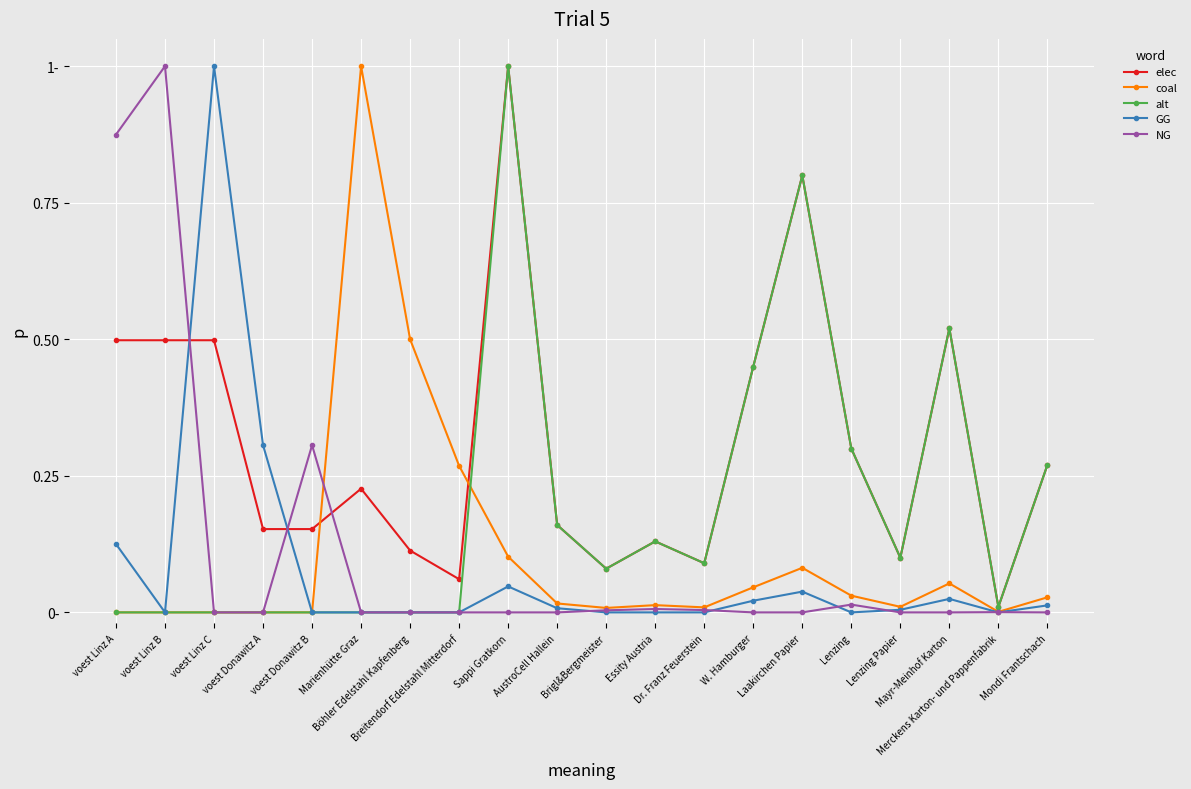

Is this an area chart (filled region under the line)?

No